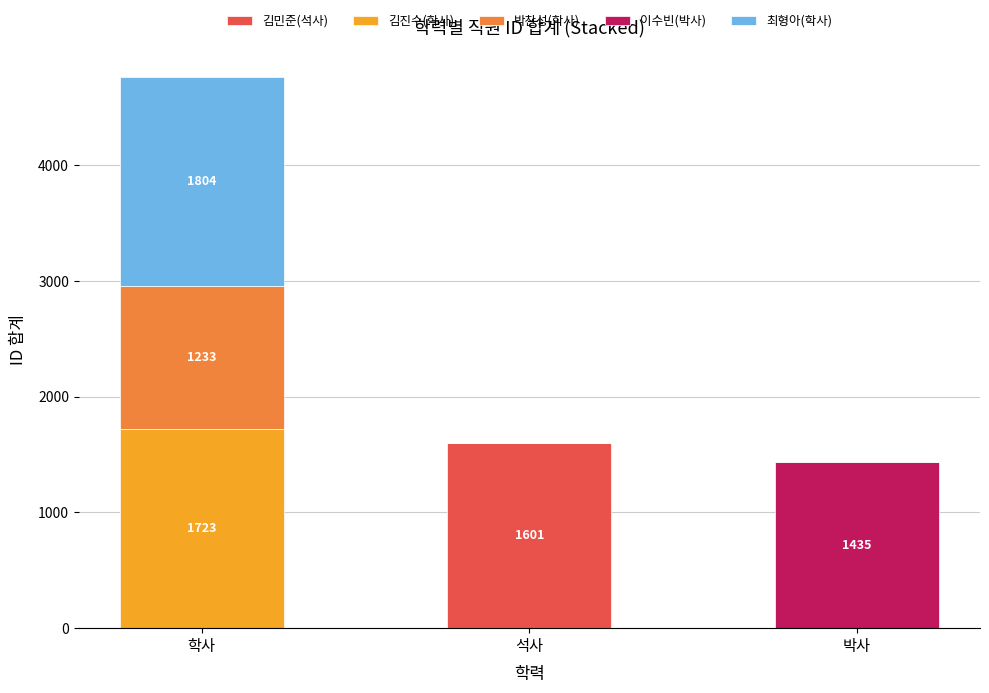

At which category is the sum across all series the highest?

학사